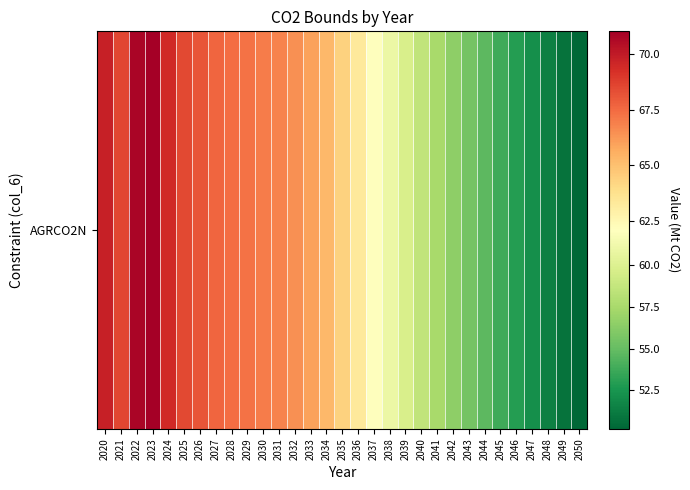

Rank the categories by value from highest to lowest.

2023, 2022, 2020, 2024, 2021, 2025, 2026, 2027, 2028, 2029, 2030, 2031, 2032, 2033, 2034, 2035, 2036, 2037, 2038, 2039, 2040, 2041, 2042, 2043, 2044, 2045, 2046, 2047, 2048, 2049, 2050